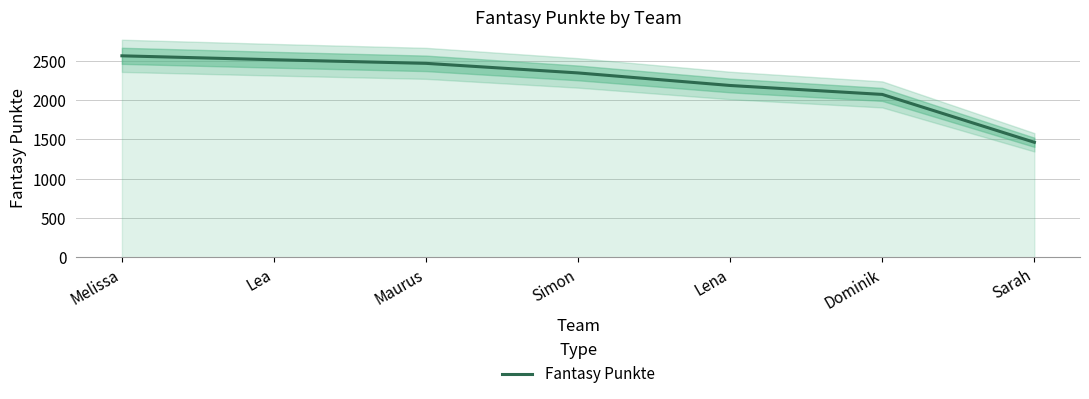

Reading right to left, list all the values displayed in this chart.

1464	2074	2188	2348	2470	2516	2566